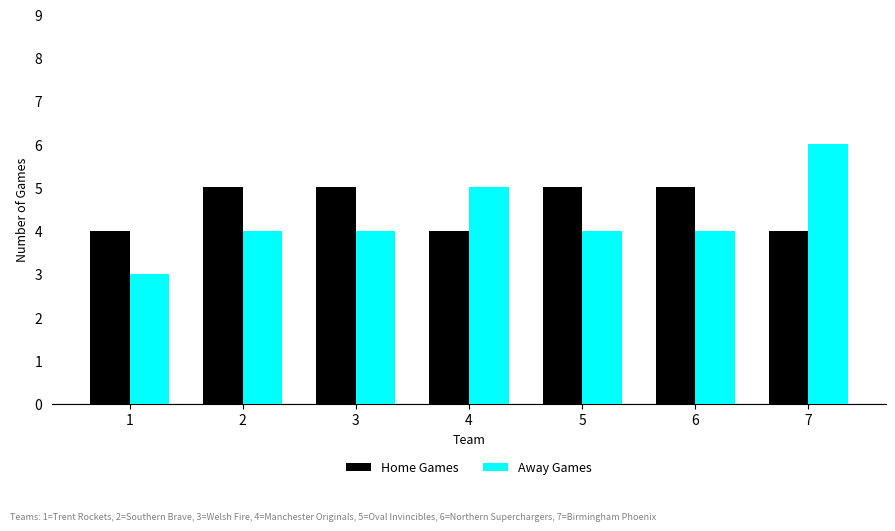

Reading left to right, what are all the values shown in this chart?

Home Games: 4	5	5	4	5	5	4
Away Games: 3	4	4	5	4	4	6